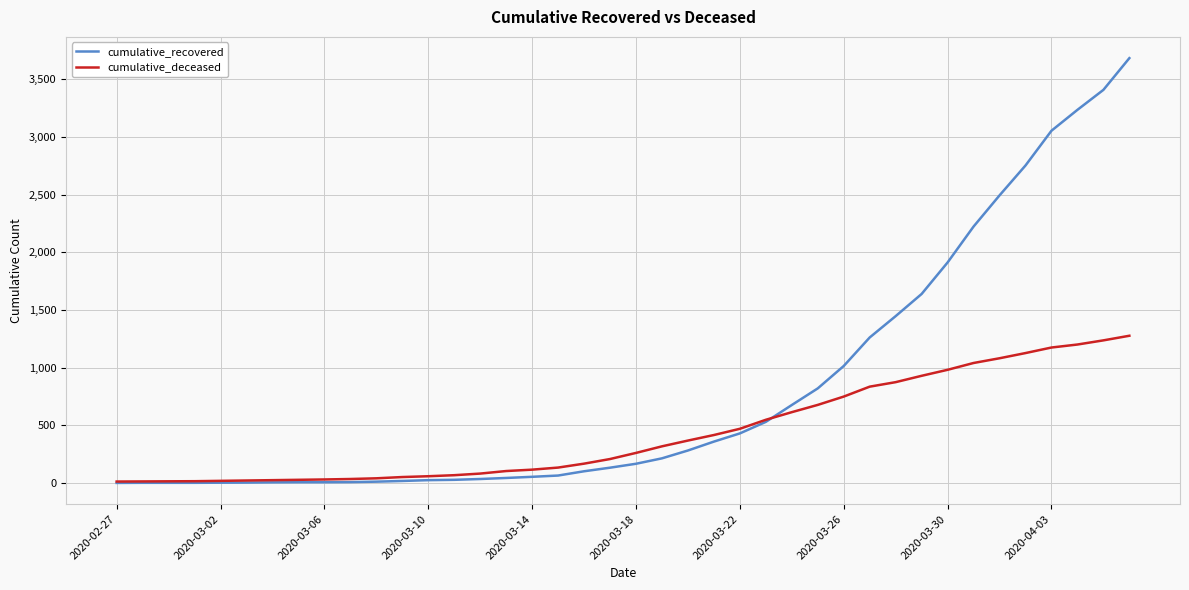

Is this an area chart (filled region under the line)?

No